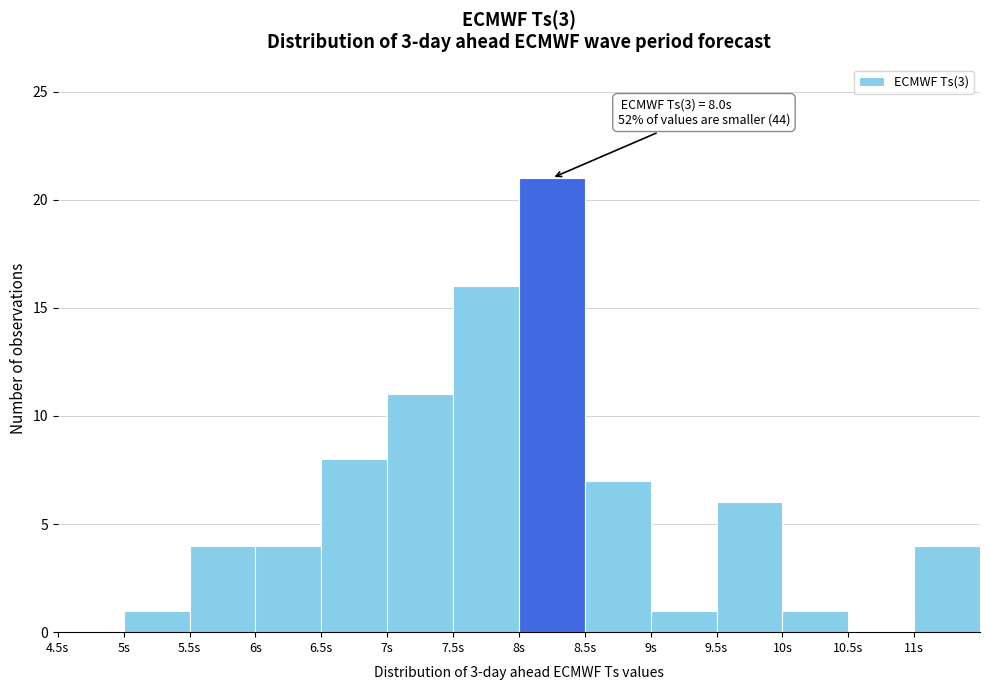

Which range on the x-axis has the tallest bar?

8.0 to 8.5